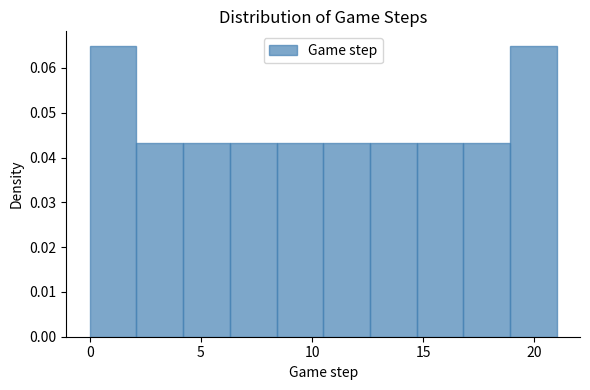

Reading left to right, transcribe this chart: for each bar, give the range it covers on the x-axis and its height. Neither the bar edges nor the heights are printed on the chart, so give them approximately, as read against the axes.

0.0 to 2.1: 0.065
2.1 to 4.2: 0.043
4.2 to 6.3: 0.043
6.3 to 8.4: 0.043
8.4 to 10.5: 0.043
10.5 to 12.6: 0.043
12.6 to 14.7: 0.043
14.7 to 16.8: 0.043
16.8 to 18.9: 0.043
18.9 to 21.0: 0.065